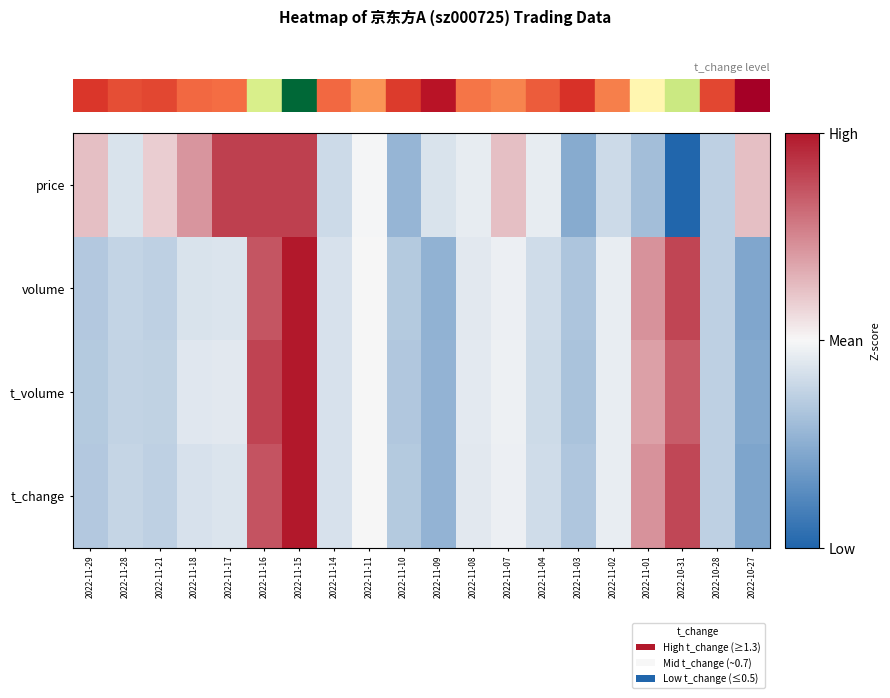

How many distinct data groups are displayed?

4